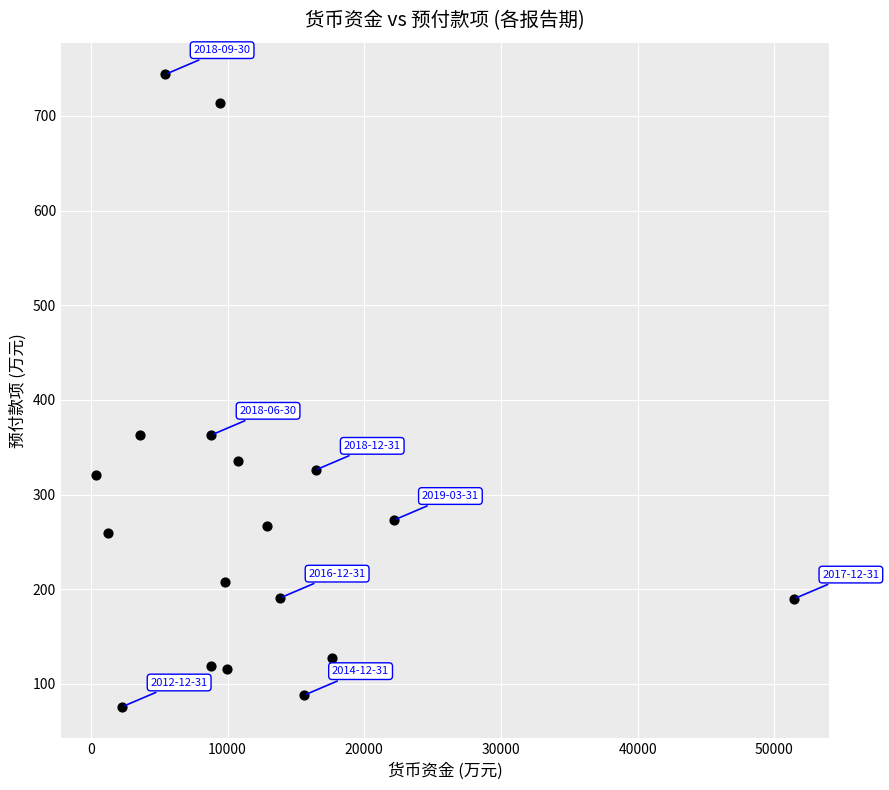

What is the range of Y values (max minus min)?

668